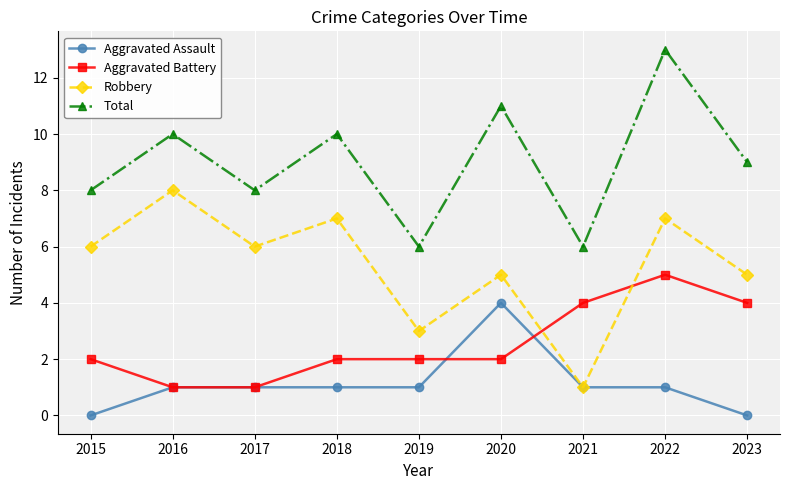

What is the difference between the highest and lowest values at 2022?

12